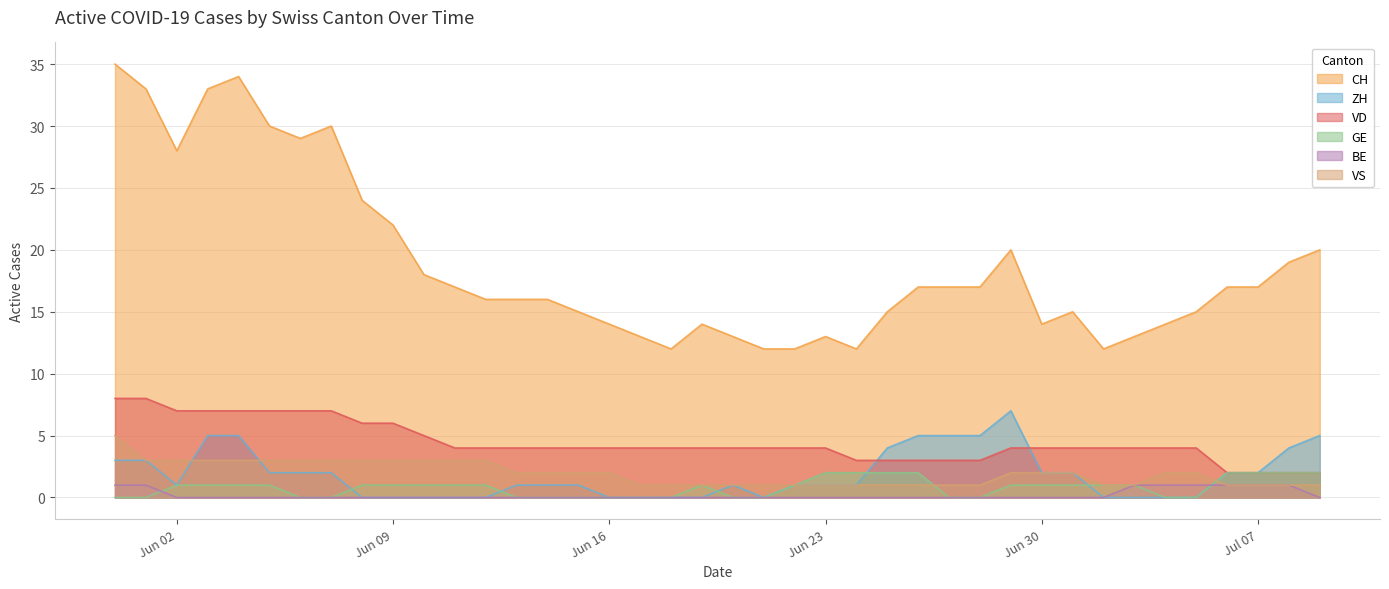

Which series has the widest spread of values?

CH